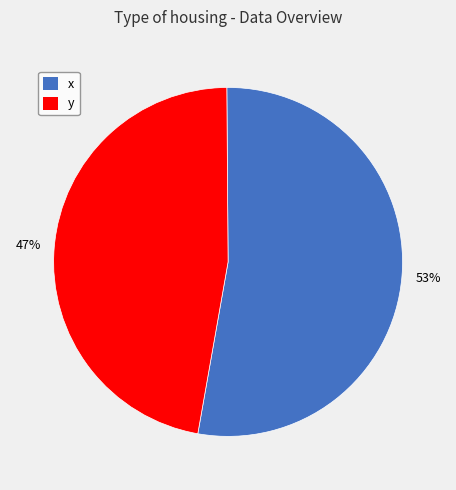

Is there any slice that represents more than half of the pie?

Yes